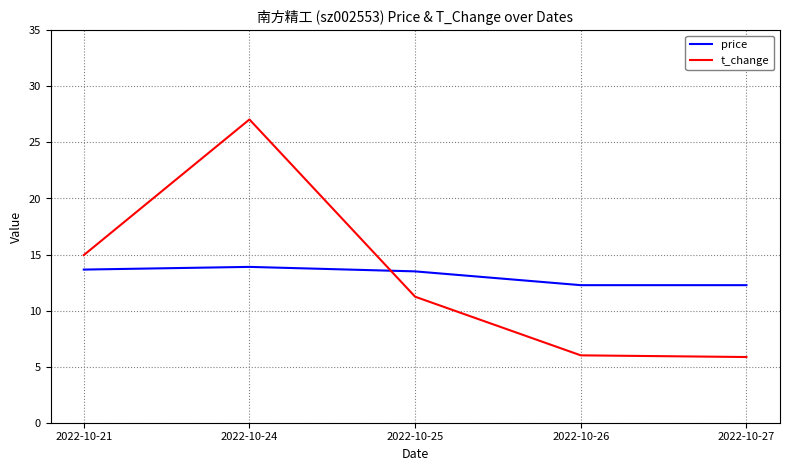

Between 2022-10-24 and 2022-10-27, which series saw the biggest shift?

t_change